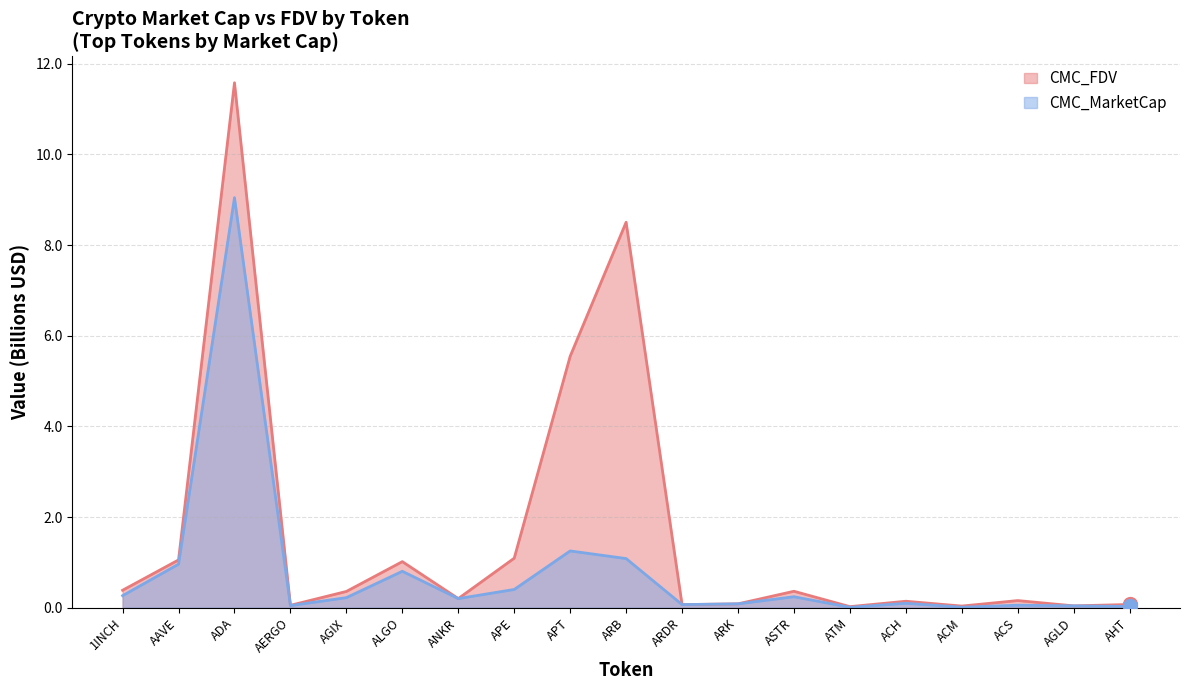

Which series has the largest range (max minus min)?

CMC_FDV